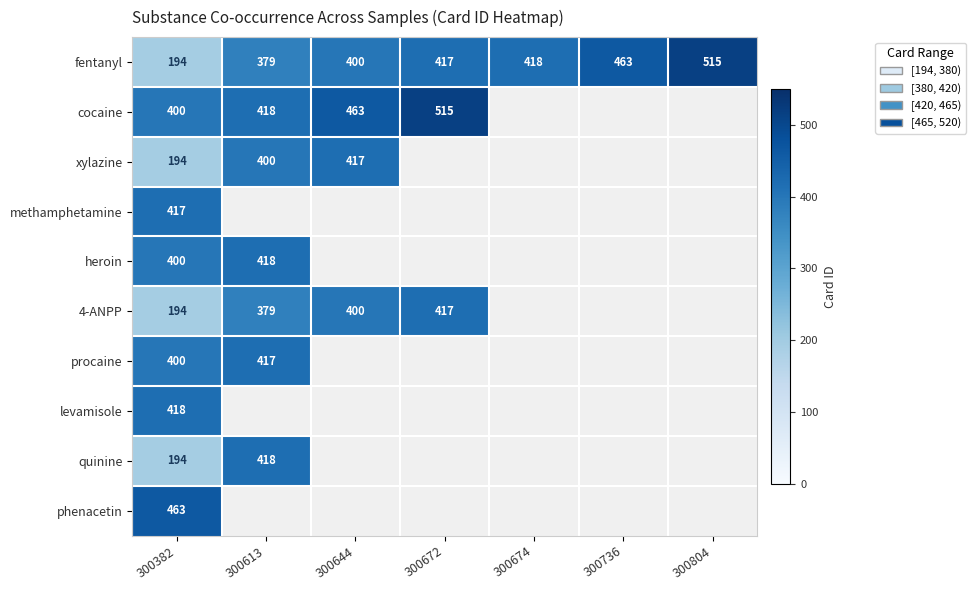

At which category is the sum across all series the highest?

300382